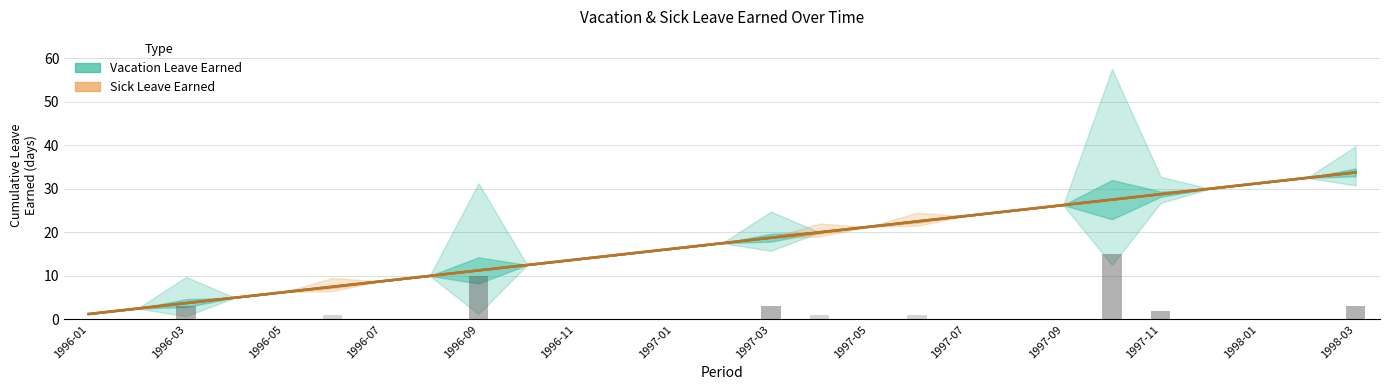

Which has a higher value, 1997-11 or 20?

20